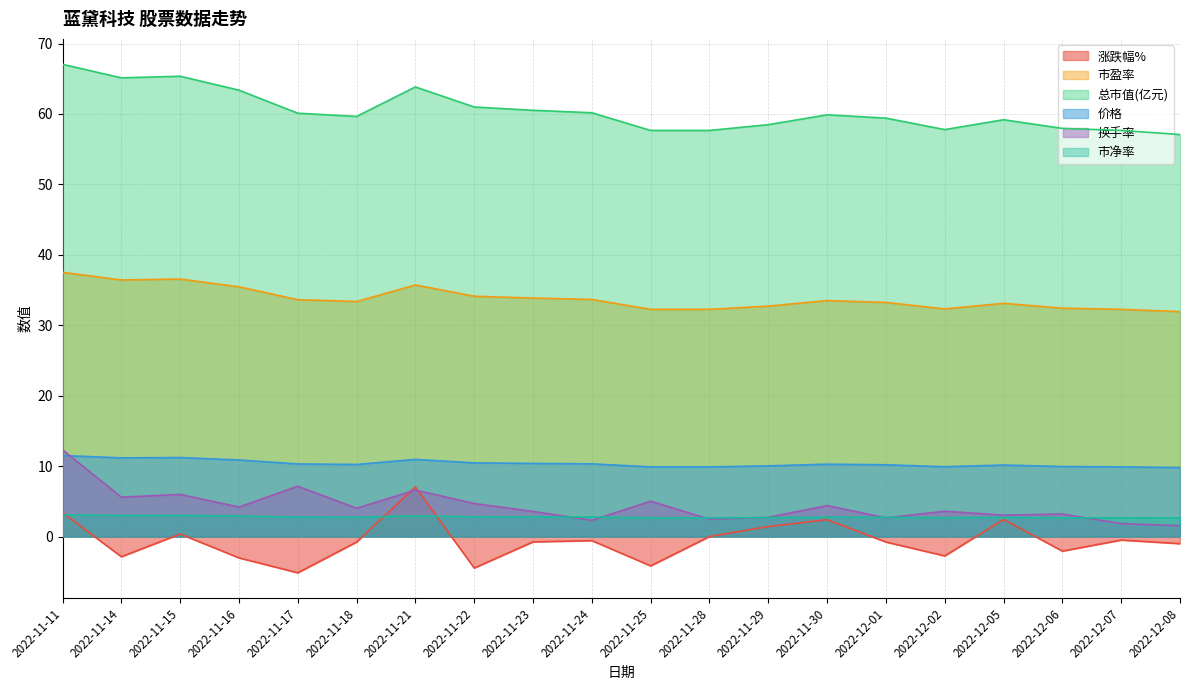

How many distinct data groups are displayed?

6